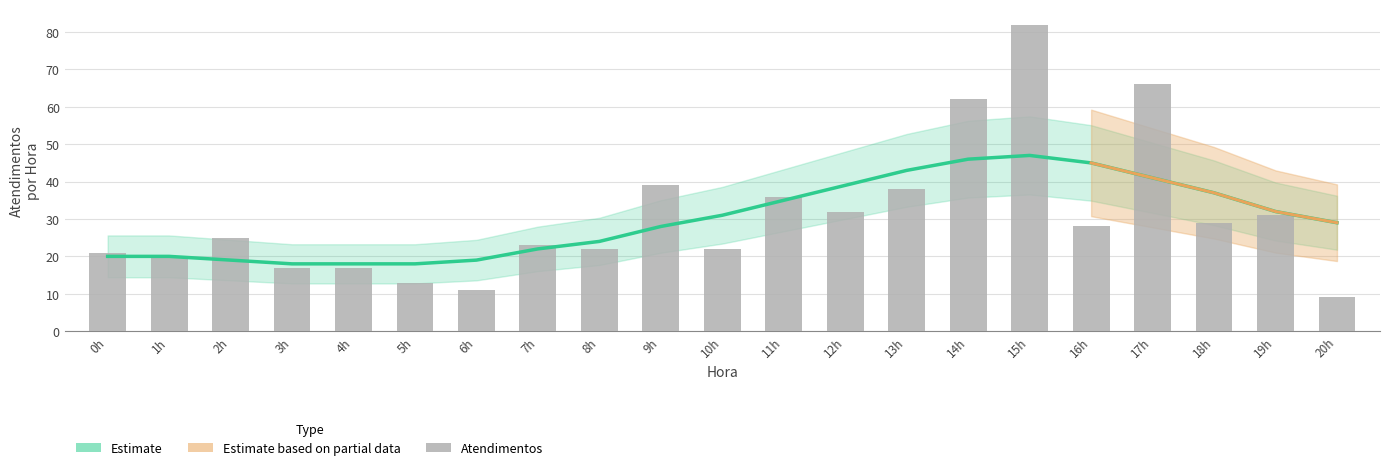

Between 0h and 17h, which is larger?

17h